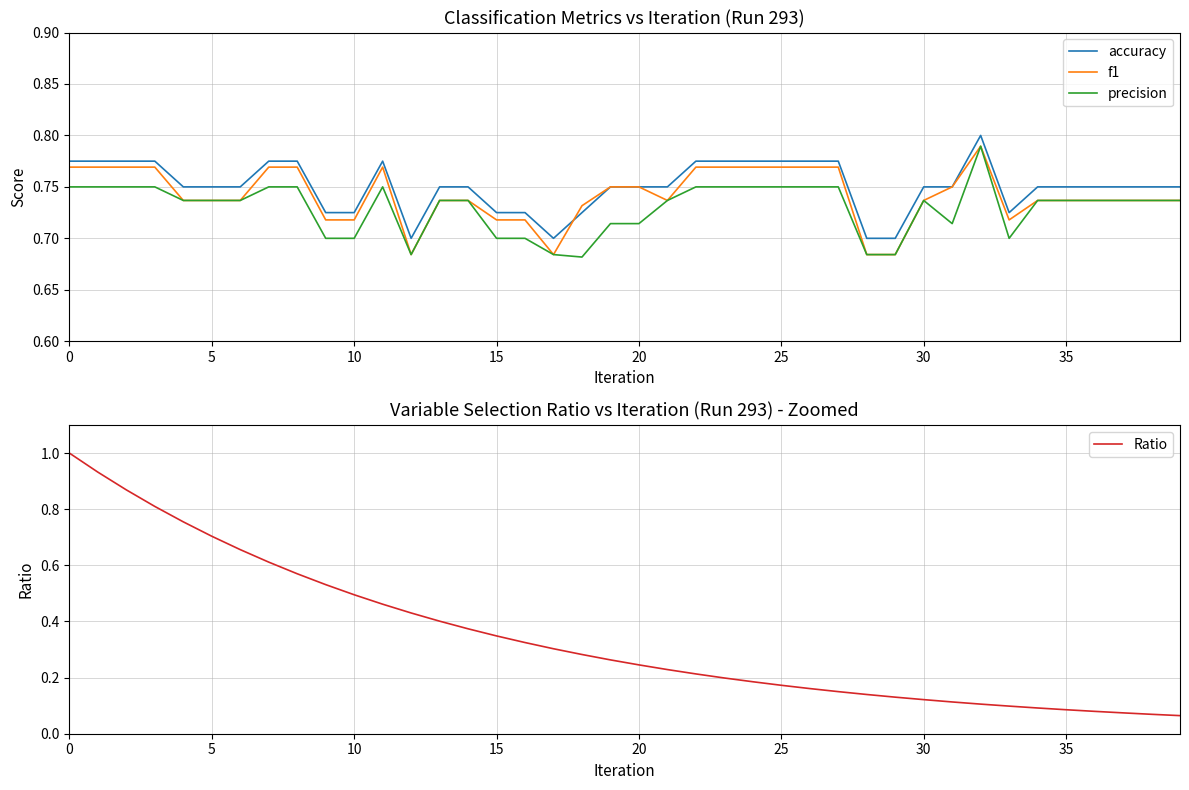

How many lines are shown in the chart?

4